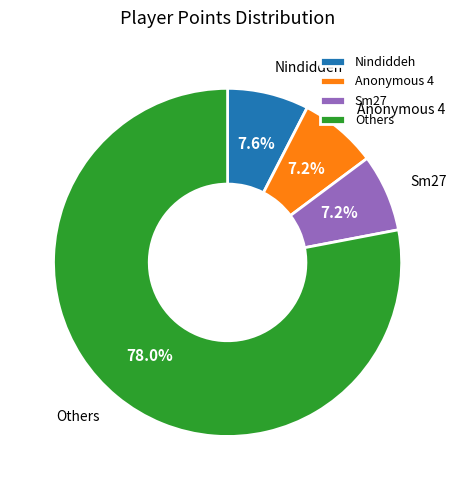

Which slice is the largest?

Others